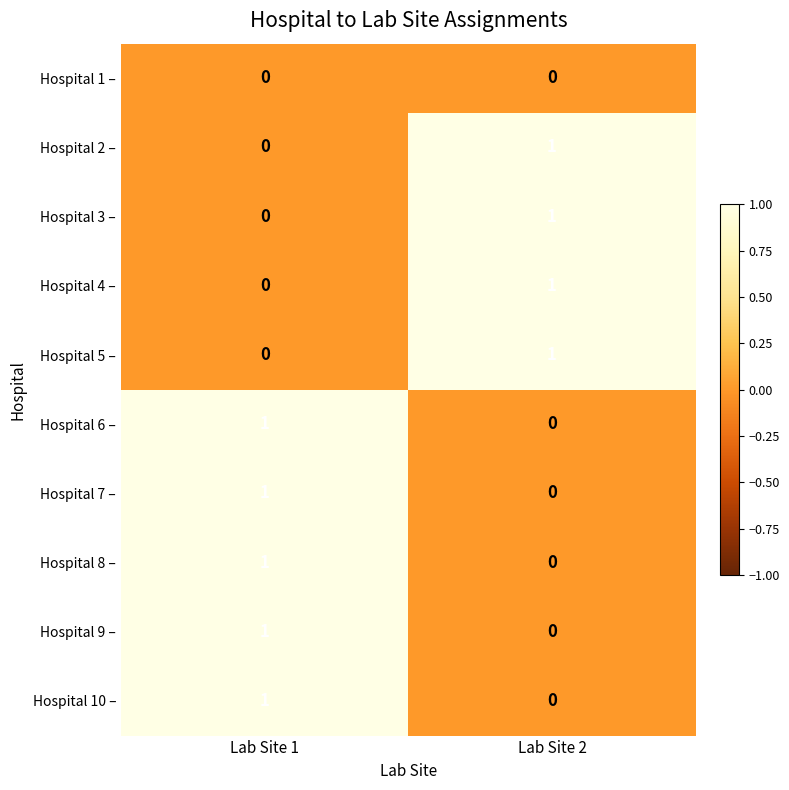

Reading left to right, list all the values displayed in this chart.

Hospital 1 –: Lab Site 1=0	Lab Site 2=0
Hospital 2 –: Lab Site 1=0	Lab Site 2=1
Hospital 3 –: Lab Site 1=0	Lab Site 2=1
Hospital 4 –: Lab Site 1=0	Lab Site 2=1
Hospital 5 –: Lab Site 1=0	Lab Site 2=1
Hospital 6 –: Lab Site 1=1	Lab Site 2=0
Hospital 7 –: Lab Site 1=1	Lab Site 2=0
Hospital 8 –: Lab Site 1=1	Lab Site 2=0
Hospital 9 –: Lab Site 1=1	Lab Site 2=0
Hospital 10 –: Lab Site 1=1	Lab Site 2=0